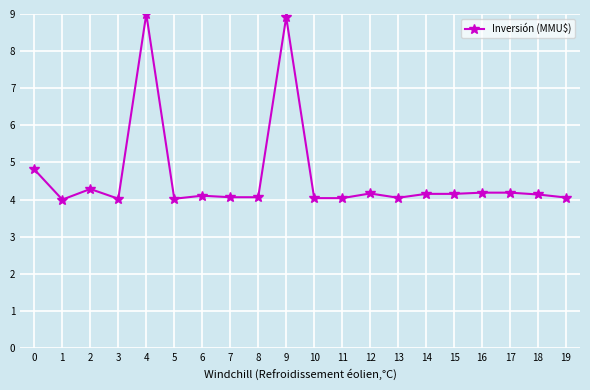

What is the minimum value shown in the chart?

4.0